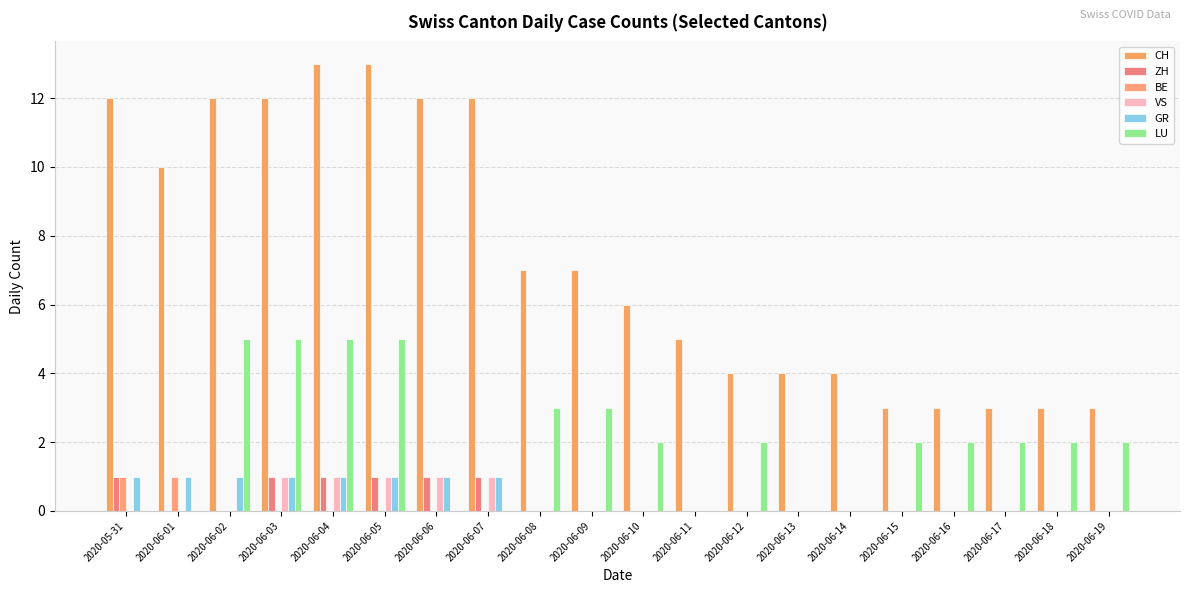

Reading left to right, list all the values displayed in this chart.

CH: 12	10	12	12	13	13	12	12	7	7	6	5	4	4	4	3	3	3	3	3
ZH: 1	0	0	1	1	1	1	1	0	0	0	0	0	0	0	0	0	0	0	0
BE: 1	1	0	0	0	0	0	0	0	0	0	0	0	0	0	0	0	0	0	0
VS: 0	0	0	1	1	1	1	1	0	0	0	0	0	0	0	0	0	0	0	0
GR: 1	1	1	1	1	1	1	1	0	0	0	0	0	0	0	0	0	0	0	0
LU: 0	0	5	5	5	5	0	0	3	3	2	0	2	0	0	2	2	2	2	2